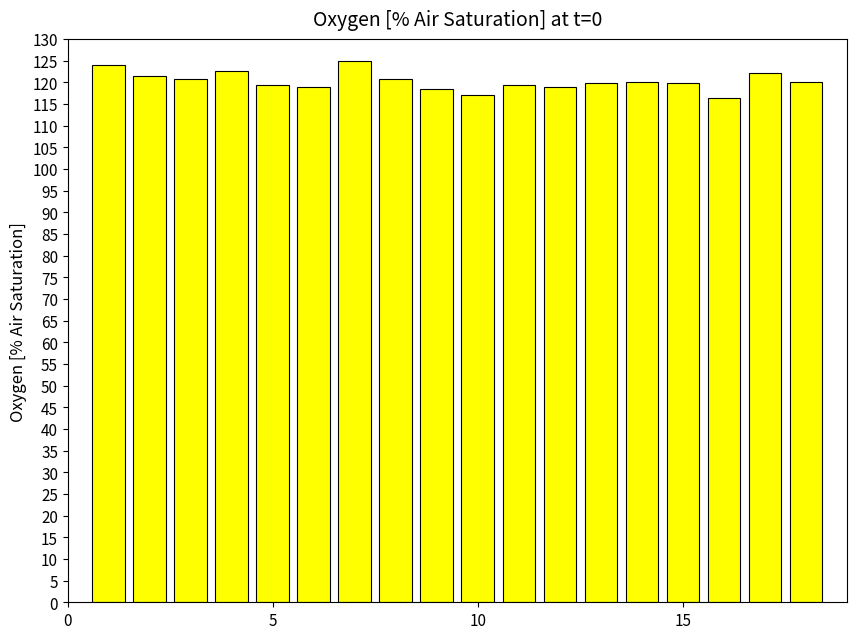

Count the number of data series in this chart.

1